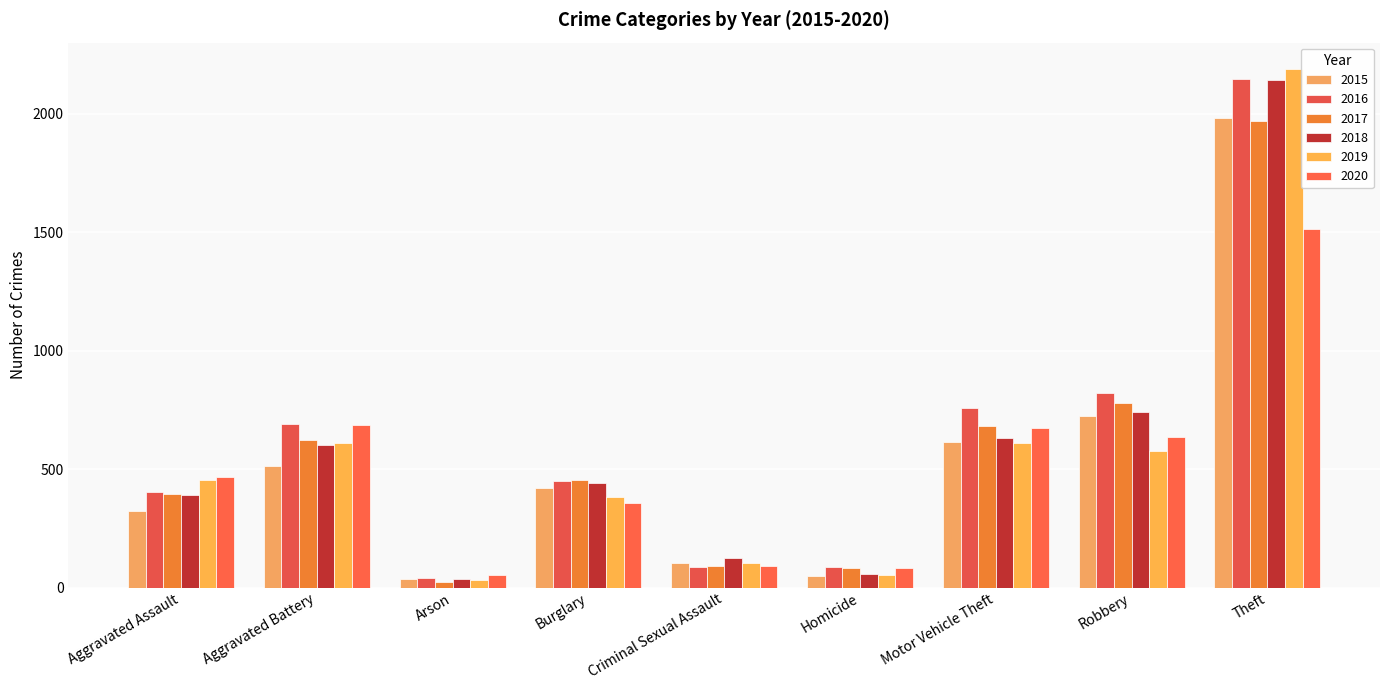

Which category has the highest value in the 2018 series?

Theft